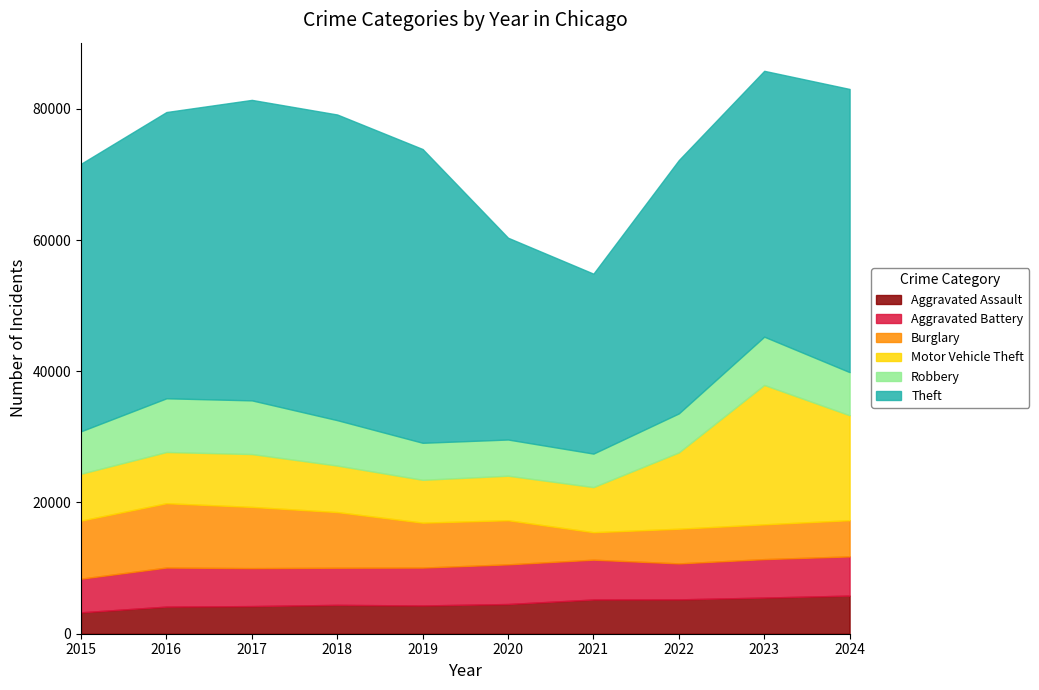

Which category has the lowest value in the Theft series?

2021